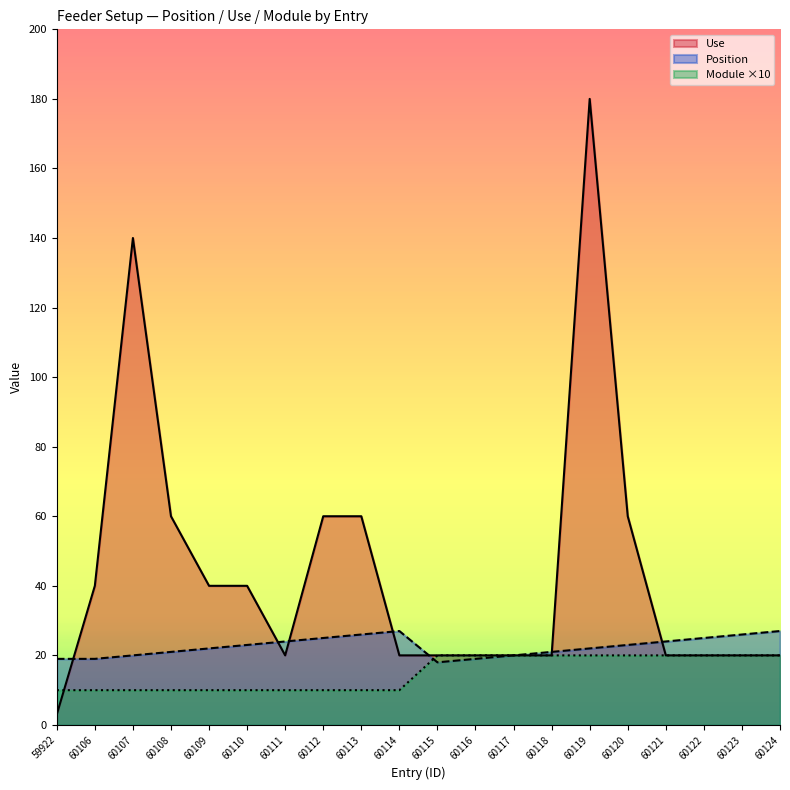

Reading left to right, list all the values displayed in this chart.

Position: 19	19	20	21	22	23	24	25	26	27	18	19	20	21	22	23	24	25	26	27
Use: 3	40	140	60	40	40	20	60	60	20	20	20	20	20	180	60	20	20	20	20
Module: 10	10	10	10	10	10	10	10	10	10	20	20	20	20	20	20	20	20	20	20